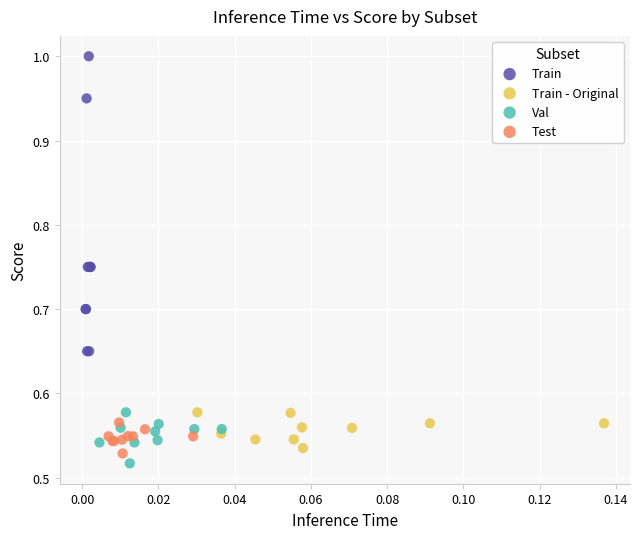

Which series contains the highest Y value?

Train